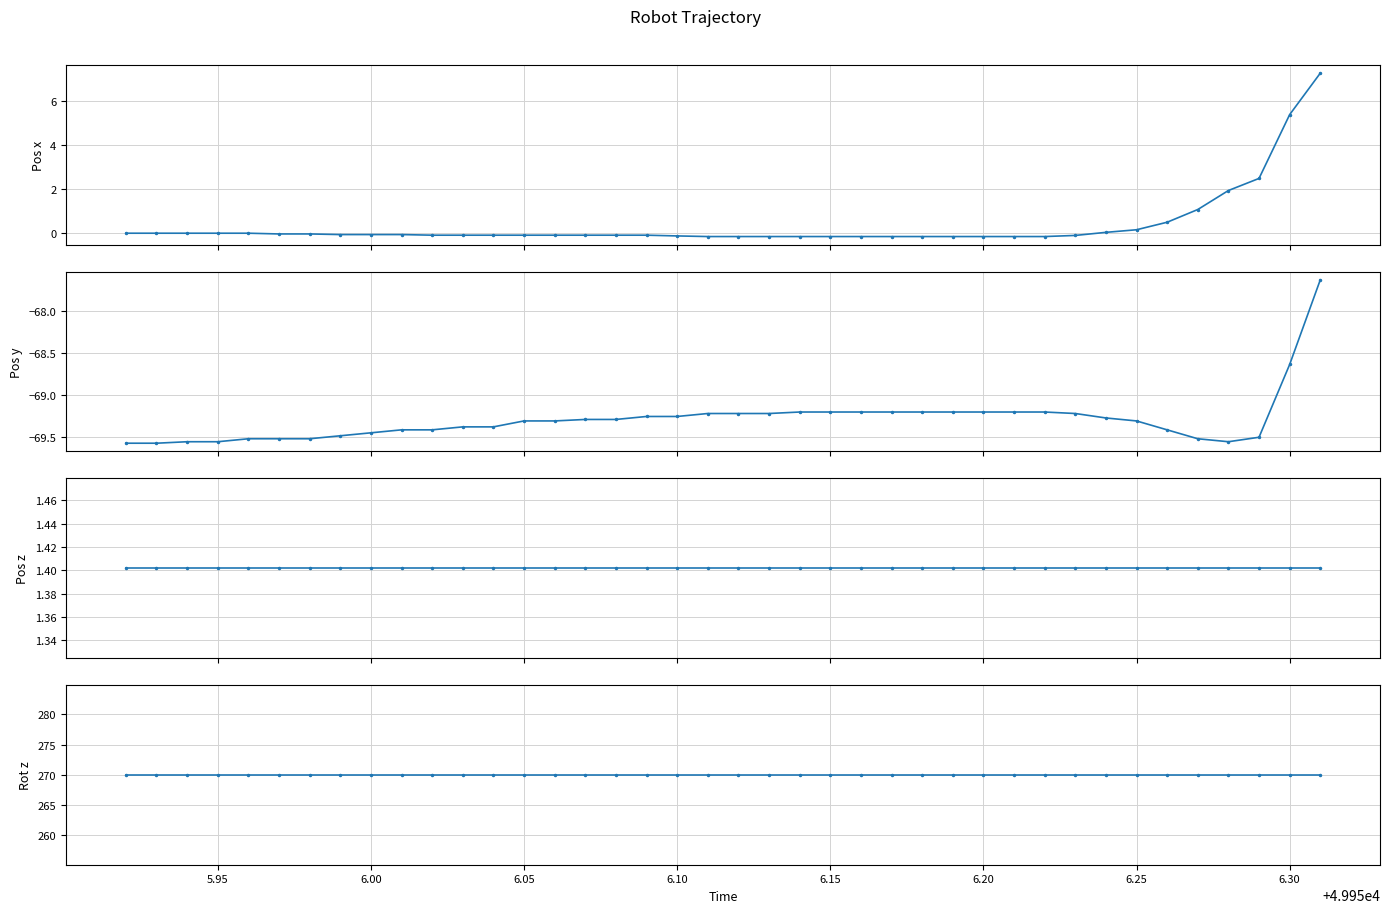

How many data points in pos_x are less than 0?

32